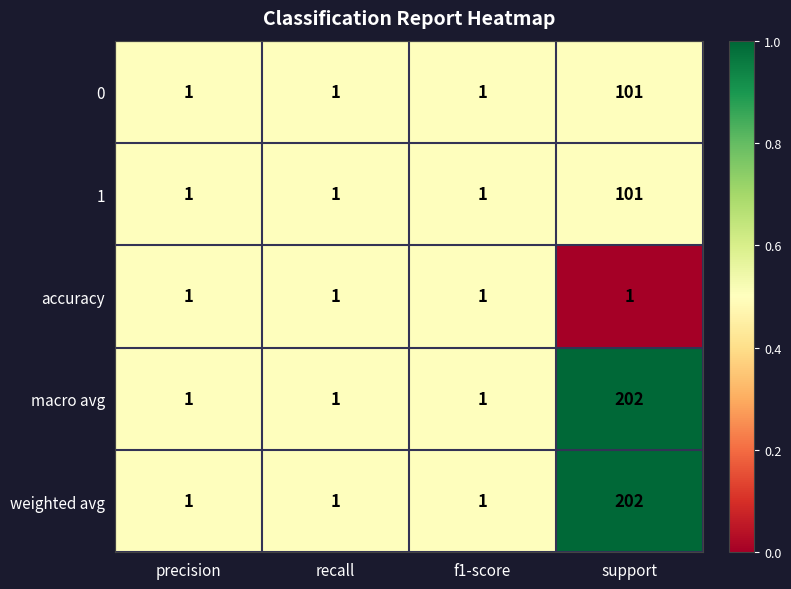

The weighted avg series shows 202 at support. True or false?

True